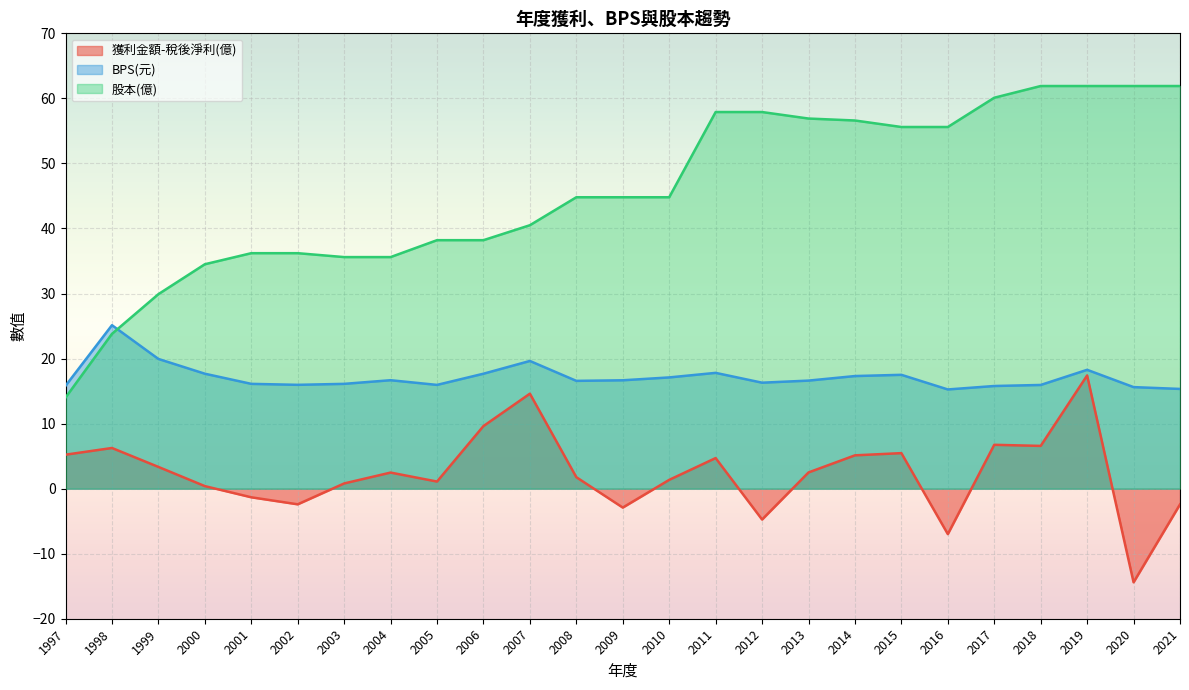

In BPS(元), how many points are lower than both neighbors (excluding endpoints)?

5